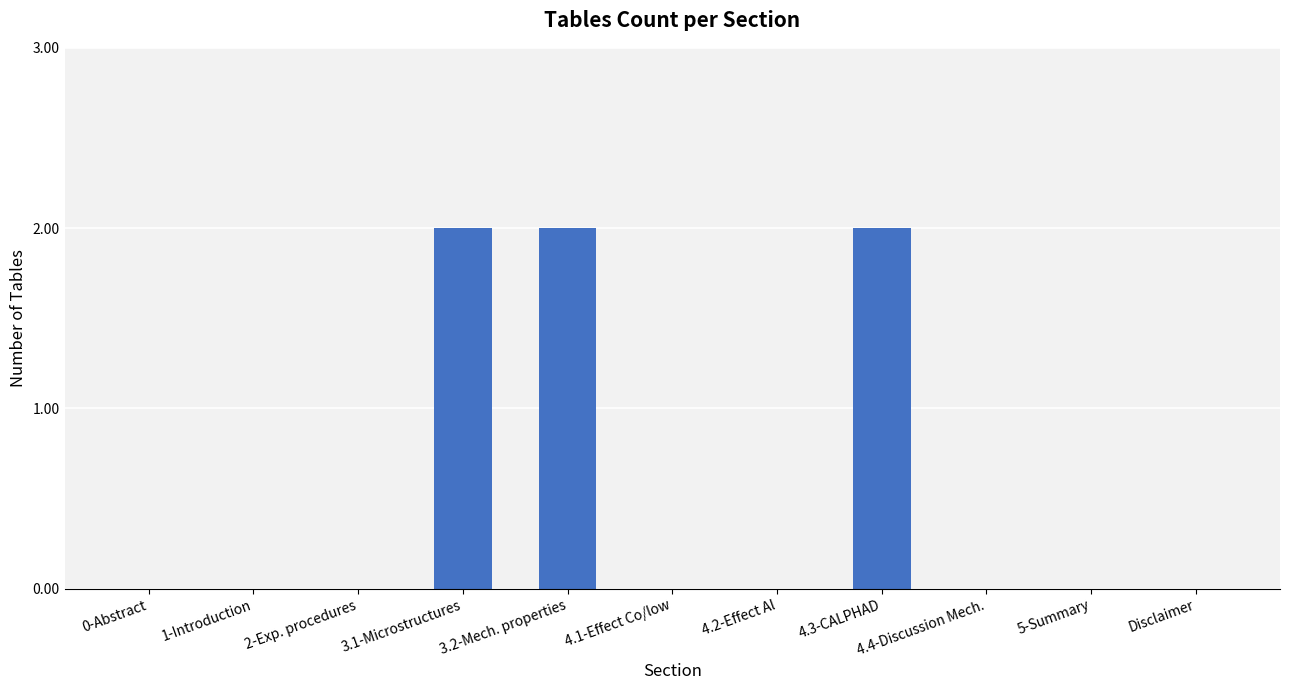

What is the greatest value displayed?

2